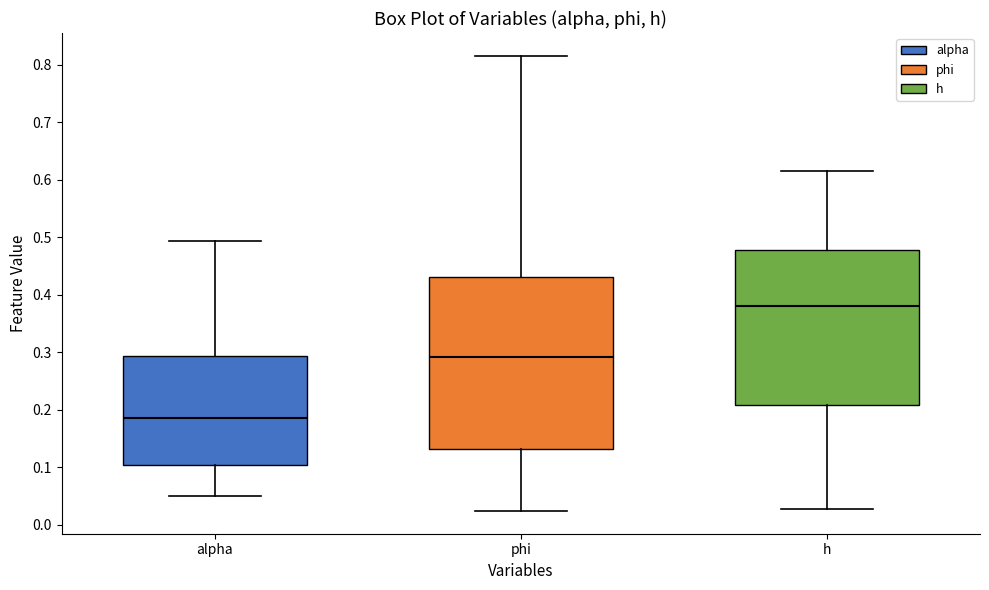

Comparing the boxes themselves (not the whiskers), which one is the tallest?

phi